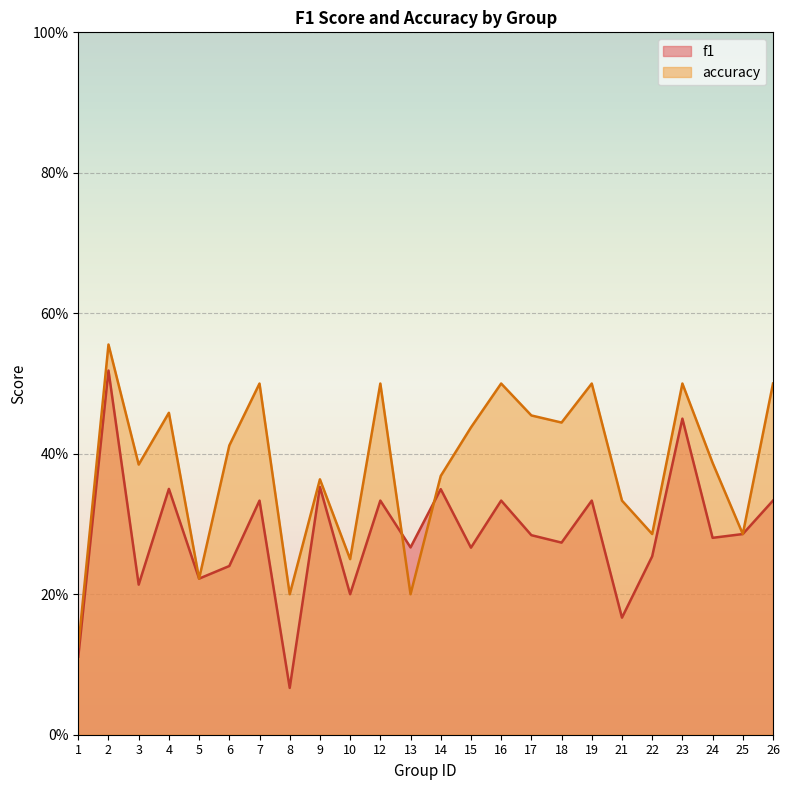

True or false: f1 has more than 2 interior local peaks.

True